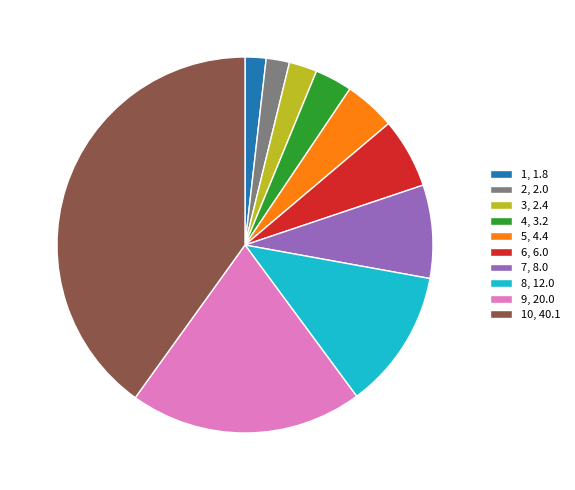

Does any single category account for the majority?

No